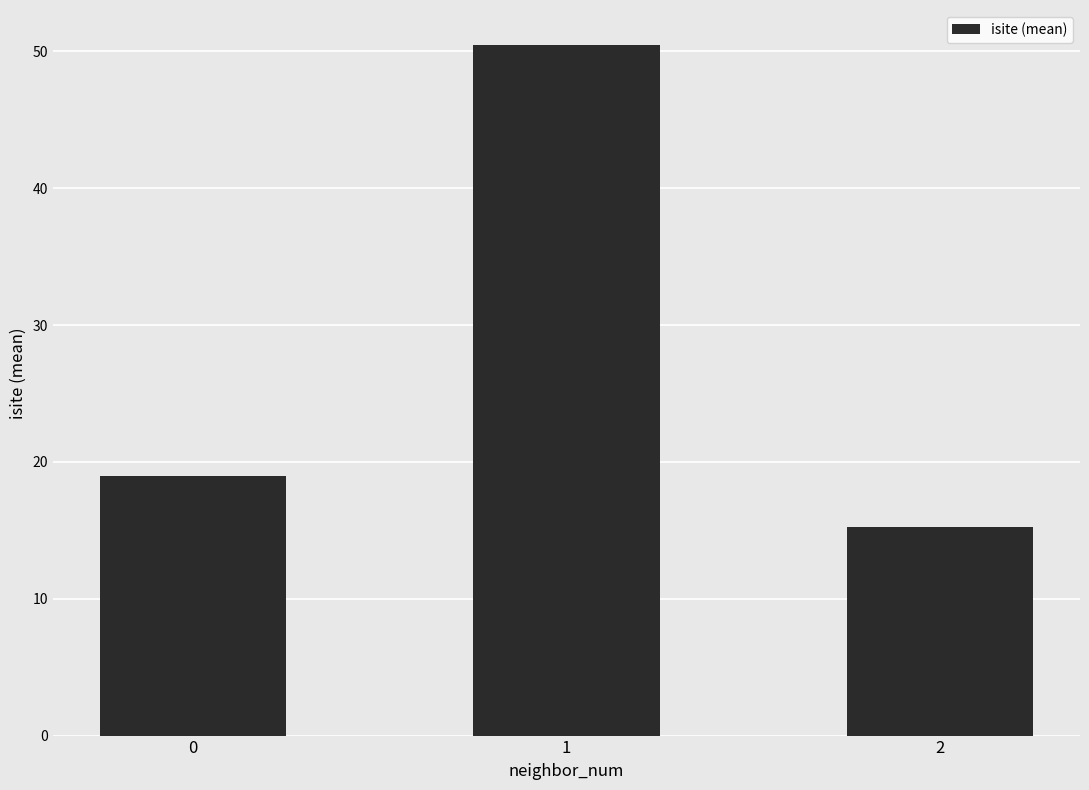

How many data points does each series have?

3